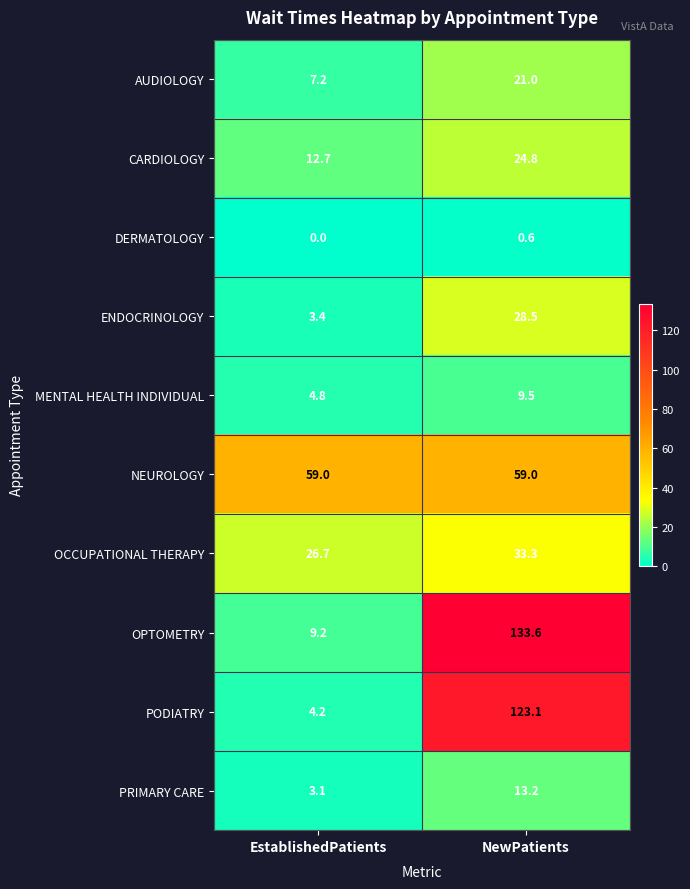

What is the spread (max minus min) of values at NewPatients?

133.0